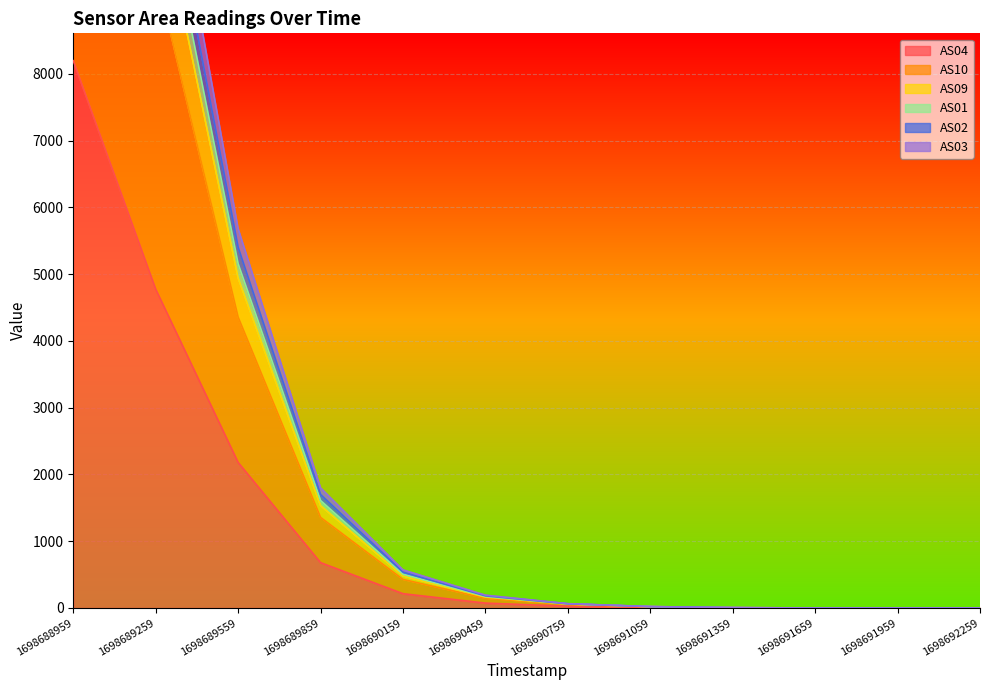

What is the difference between the second highest and minimum values in the AS10 series?

9543